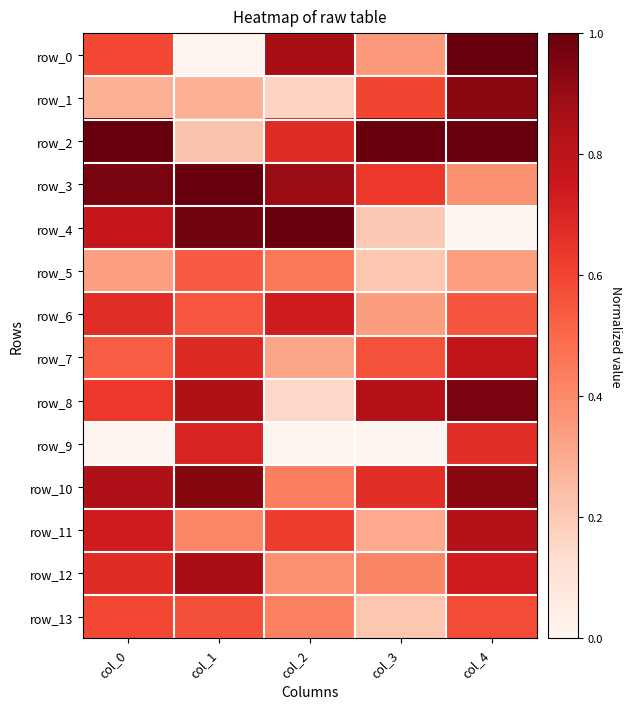

How many positive values does the row_9 series have?

2